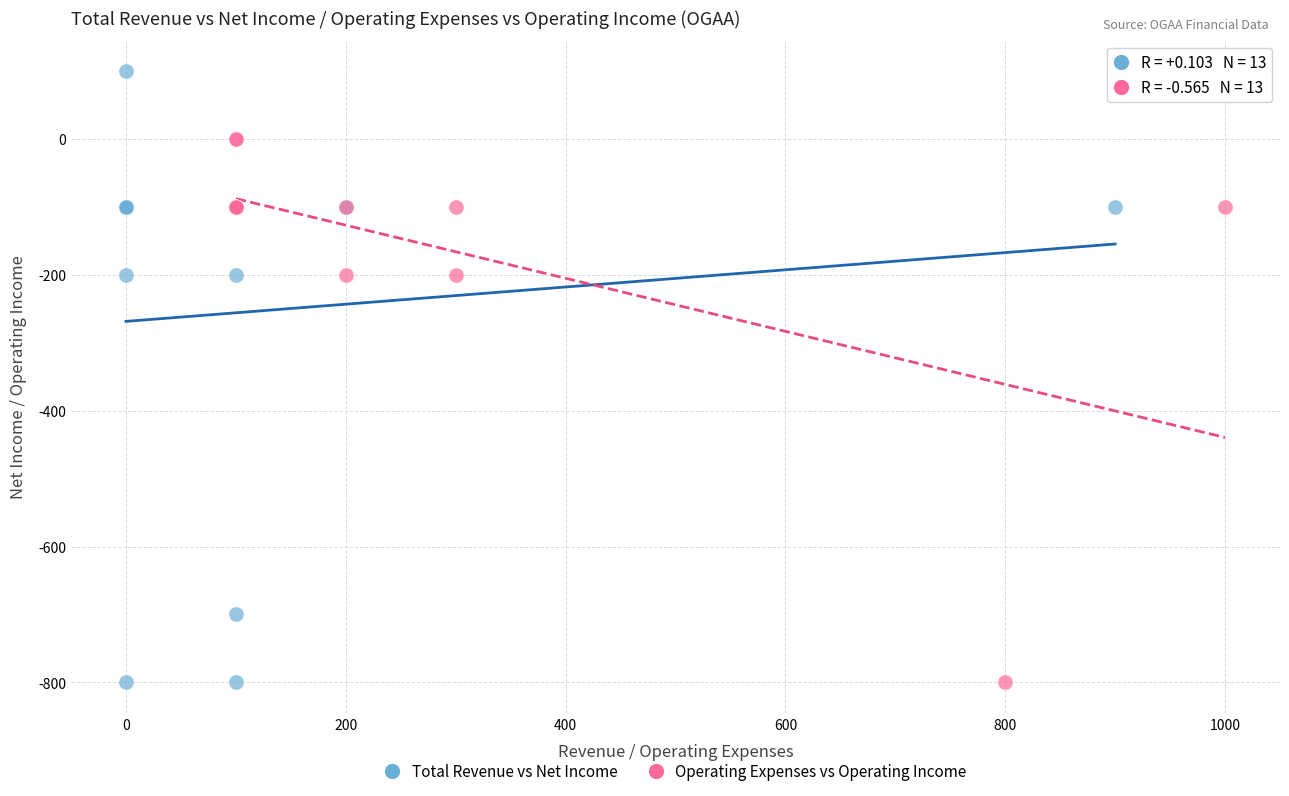

What are all the series names shown in the legend?

Total Revenue vs Net Income, Operating Expenses vs Operating Income